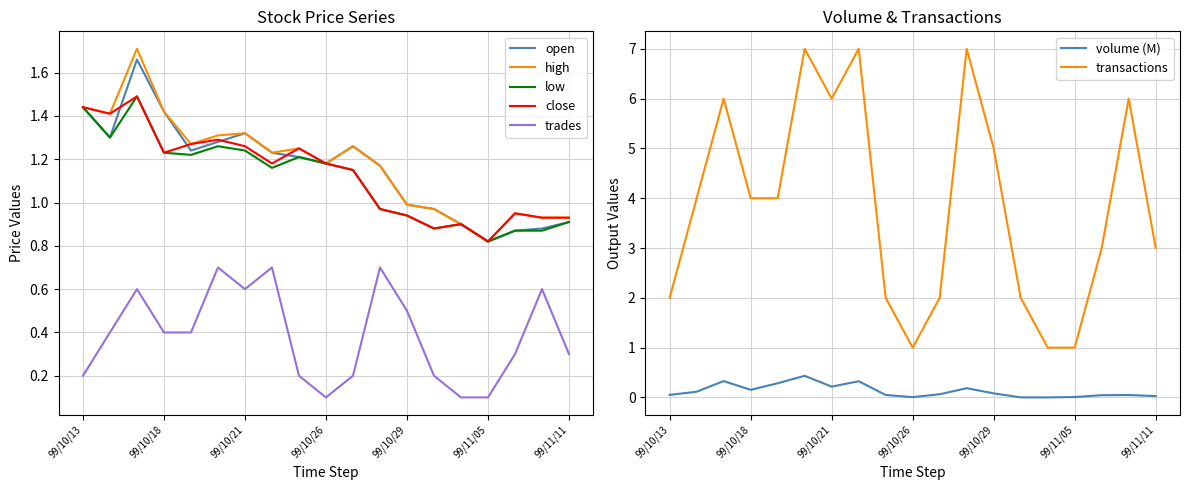

Where is the first local minimum for col_2?

99/10/18